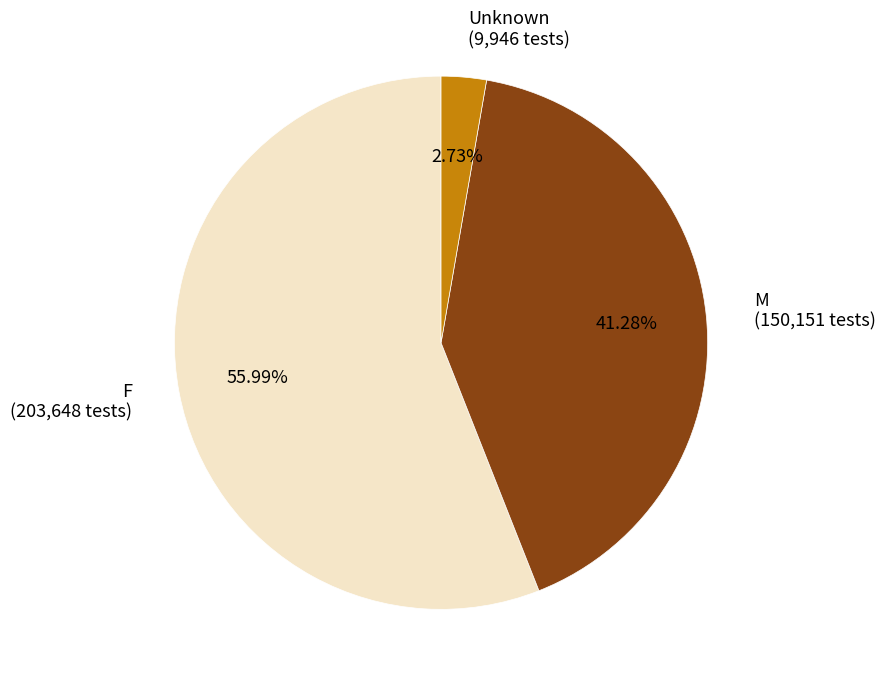

Is there a majority slice in this chart?

Yes